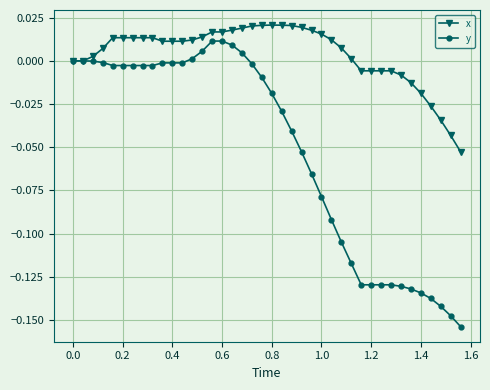

Which series has the largest range (max minus min)?

y